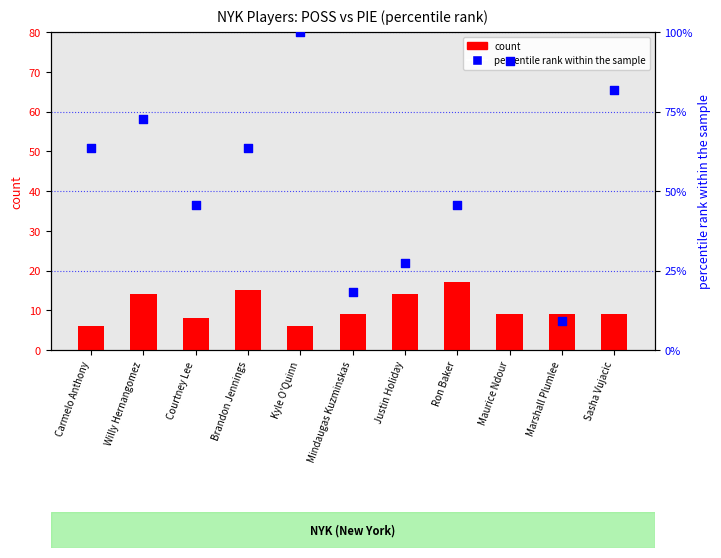

What are all the series names shown in the legend?

count, percentile rank within the sample